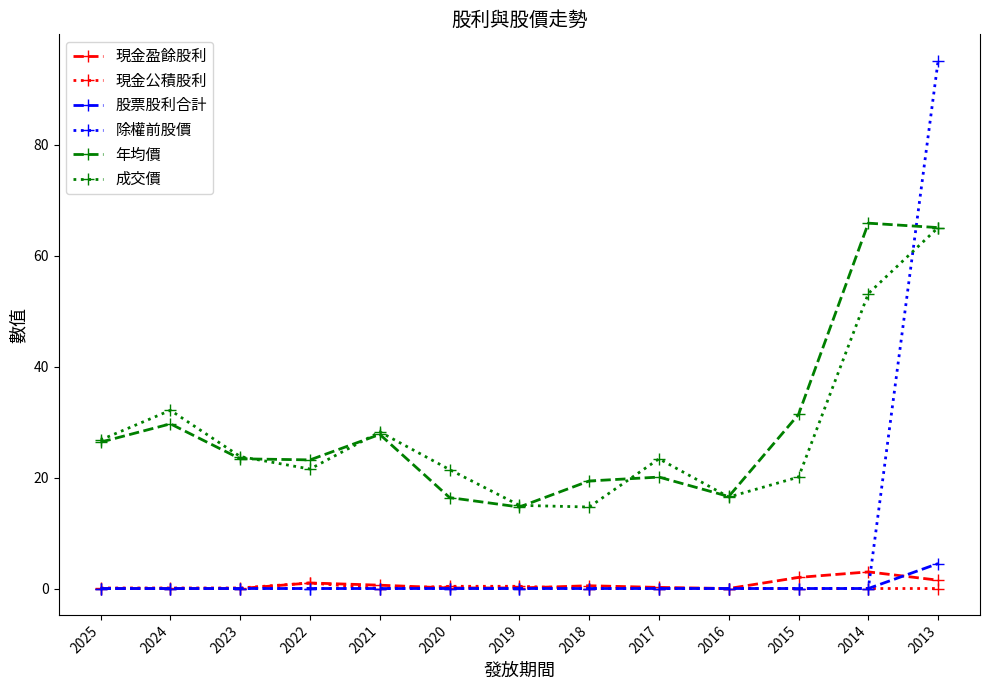

Between 2018 and 2014, which series saw the biggest shift?

年均價